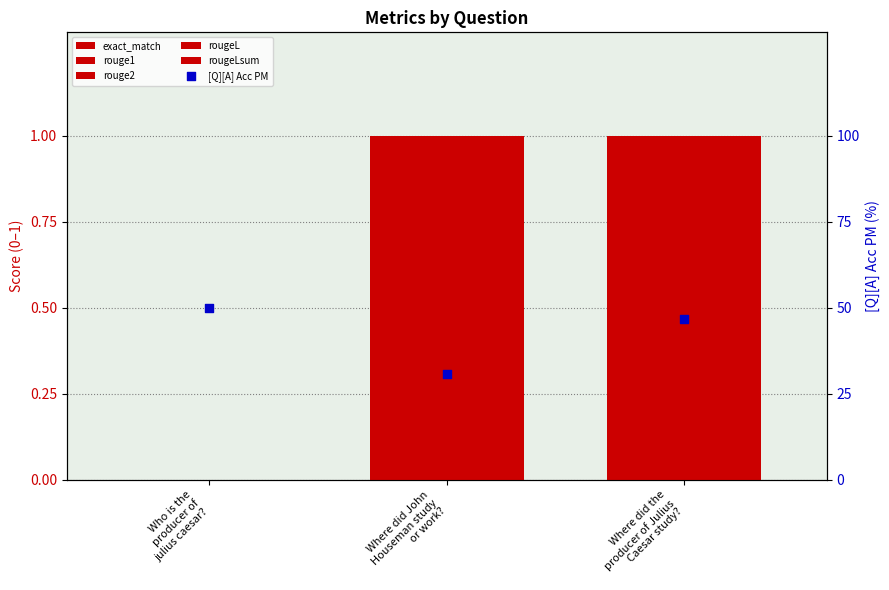

At which category is the sum across all series the highest?

Where did the
producer of Julius
Caesar study?